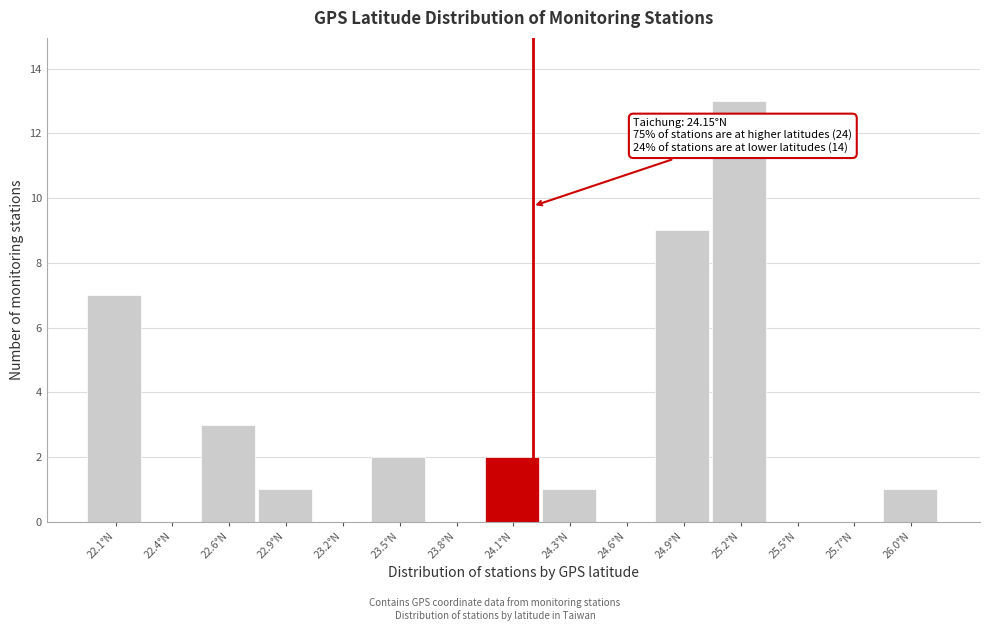

Reading left to right, extract all data points from this chart.

22.1°N=7	22.4°N=0	22.6°N=3	22.9°N=1	23.2°N=0	23.5°N=2	23.8°N=0	24.1°N=2	24.3°N=1	24.6°N=0	24.9°N=9	25.2°N=13	25.5°N=0	25.7°N=0	26.0°N=1